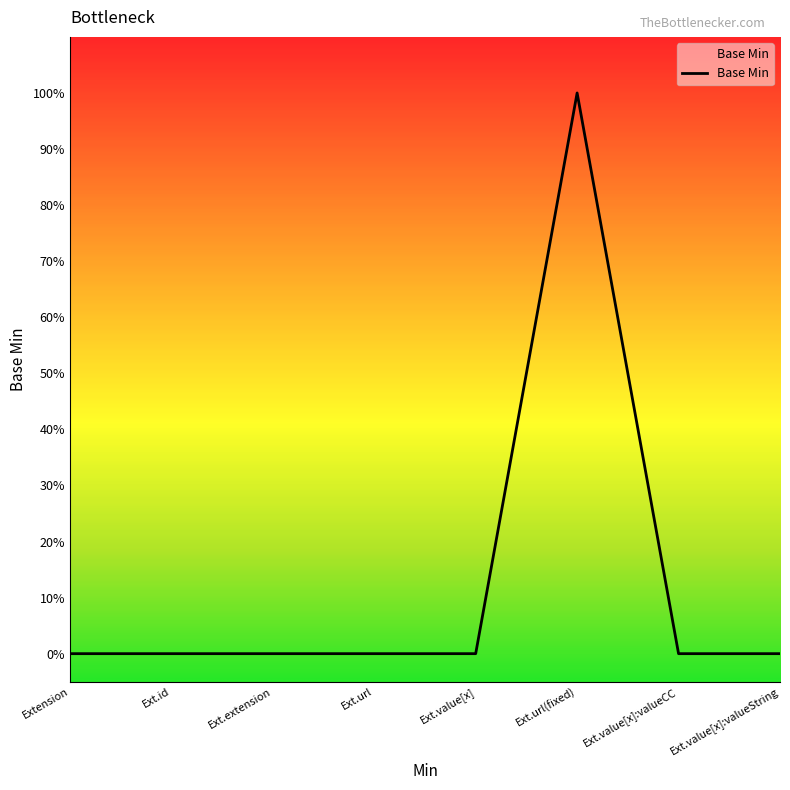

Does the chart display data point markers on the line(s)?

No